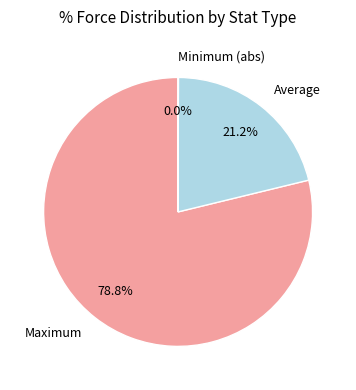

What is the ratio of the value at Average to the value at Maximum?

0.3